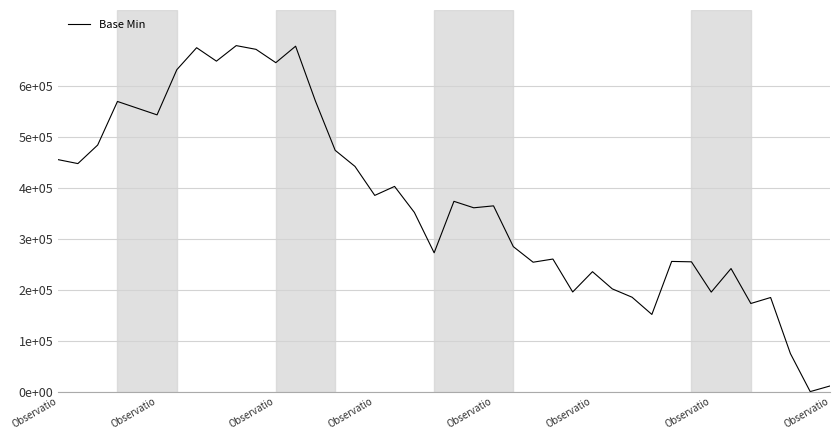

Does the chart display data point markers on the line(s)?

No